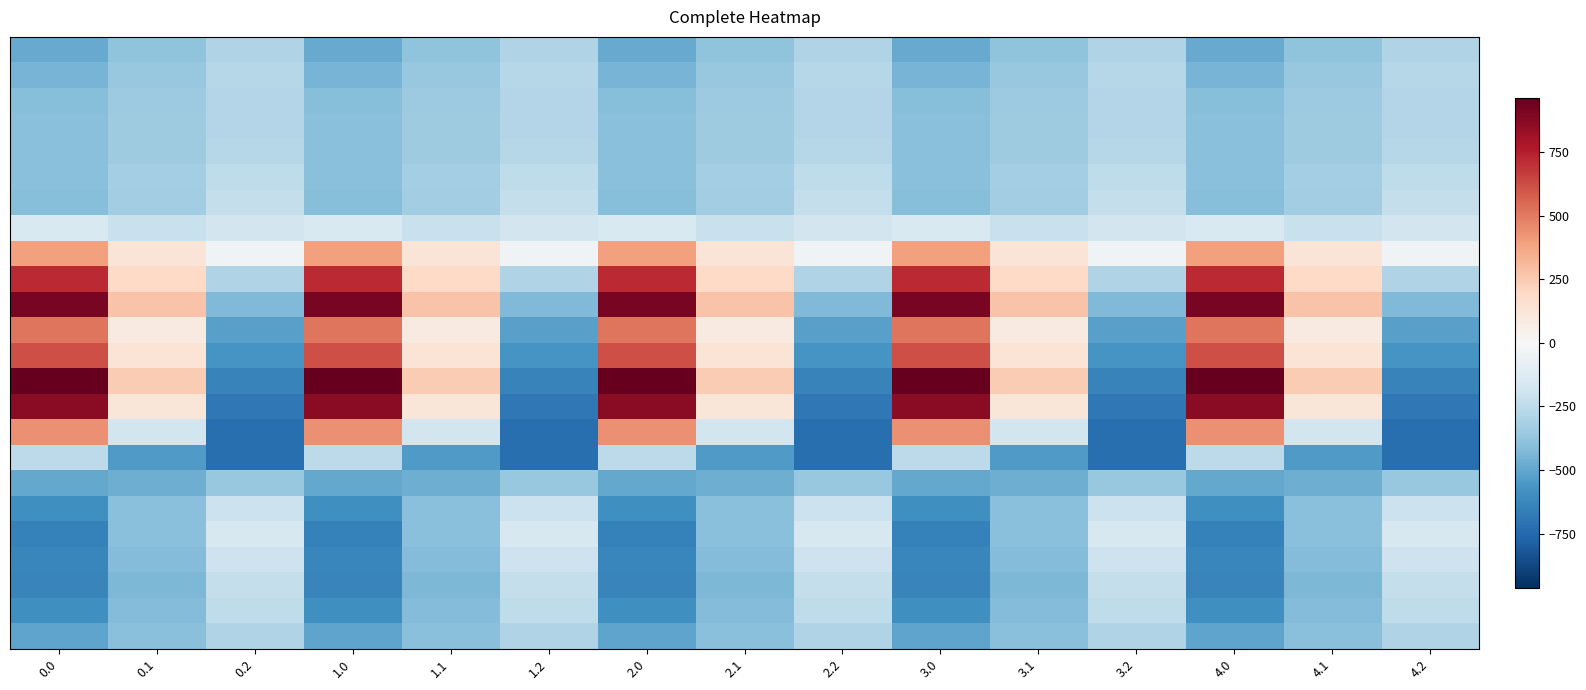

How many series are shown in this chart?

24